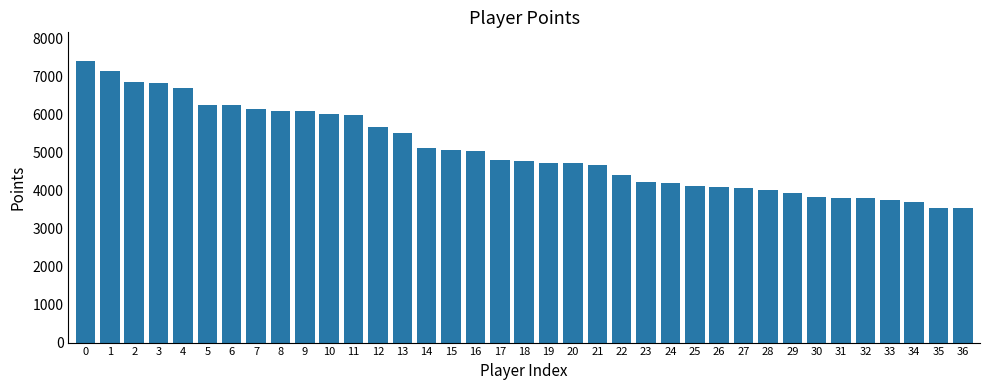

True or false: the data shows 3550 at 35.

True